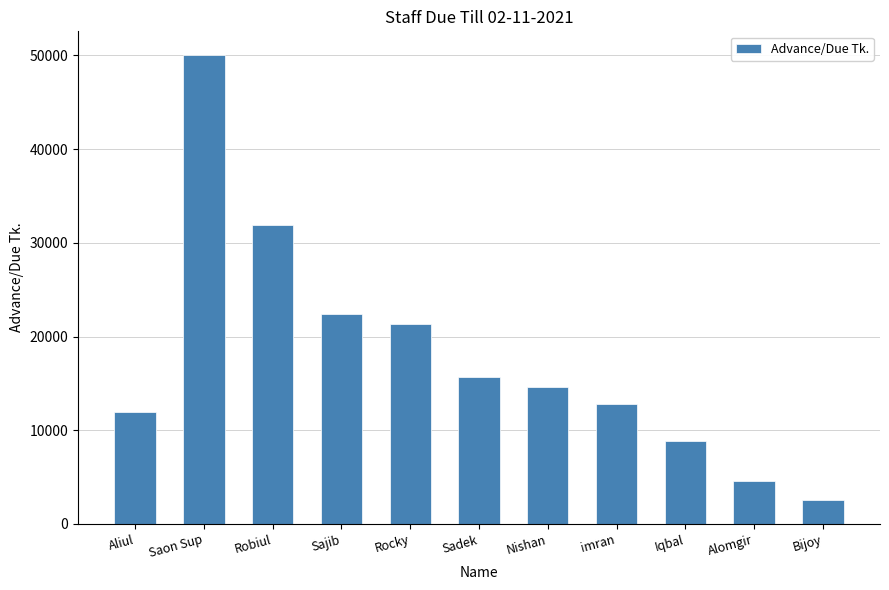

What is the minimum value shown in the chart?

2513